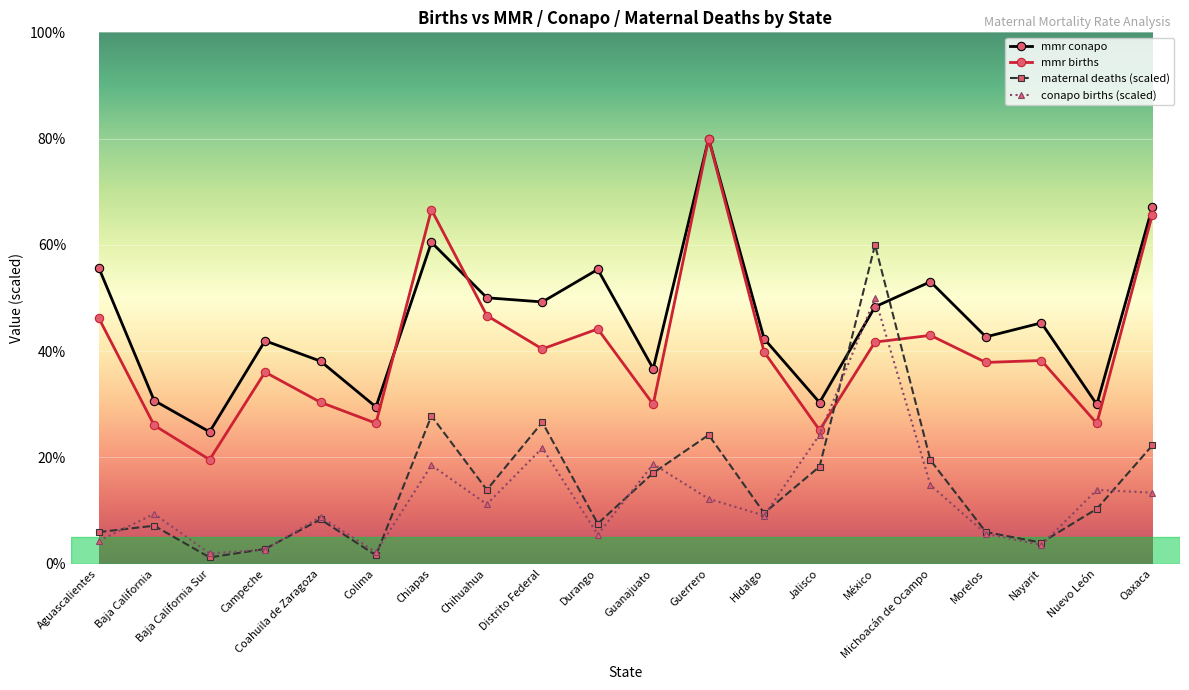

What is the minimum value shown in the chart?

1.2